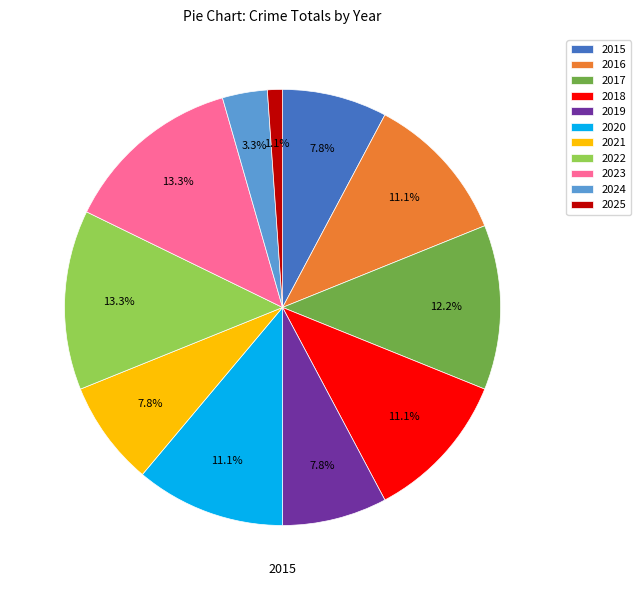

Which category has the smallest portion of the pie?

2025